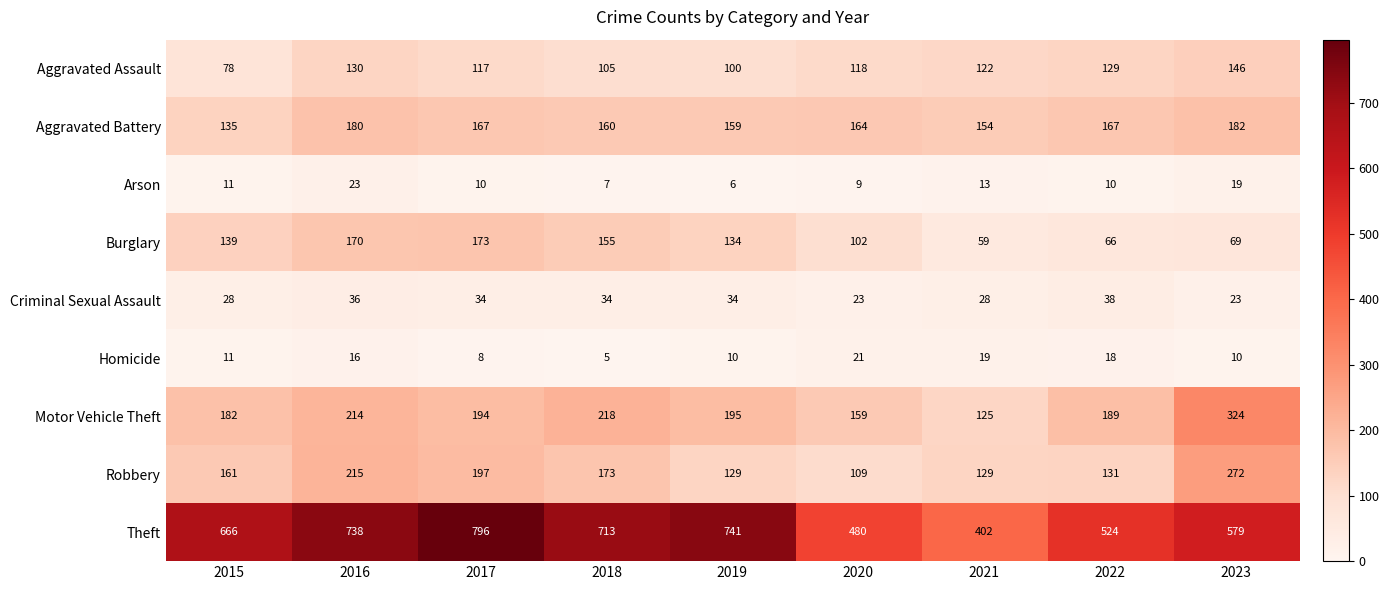

What is the total value across all series at 2020?

1185